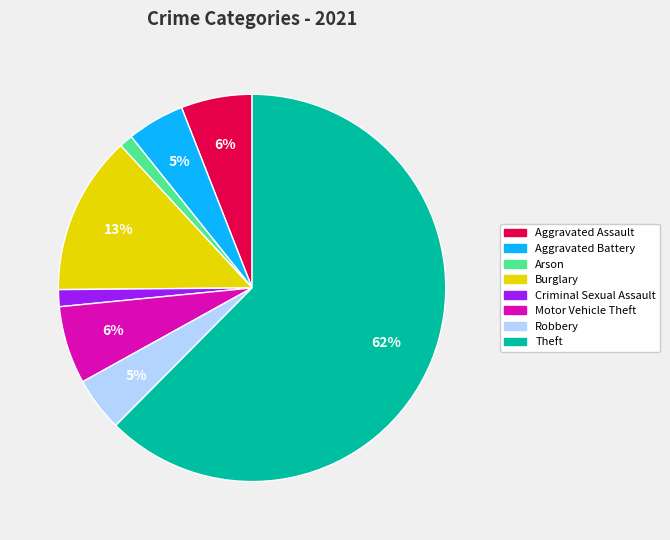

Is there any slice that represents more than half of the pie?

Yes